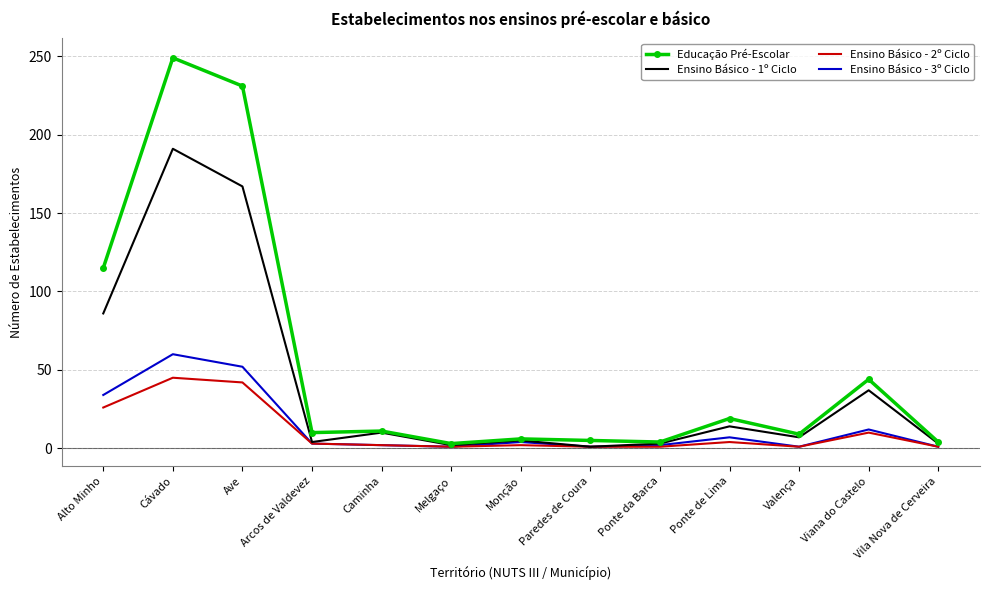

What is the approximate value of Ensino Básico - 1º Ciclo at Cávado?

191